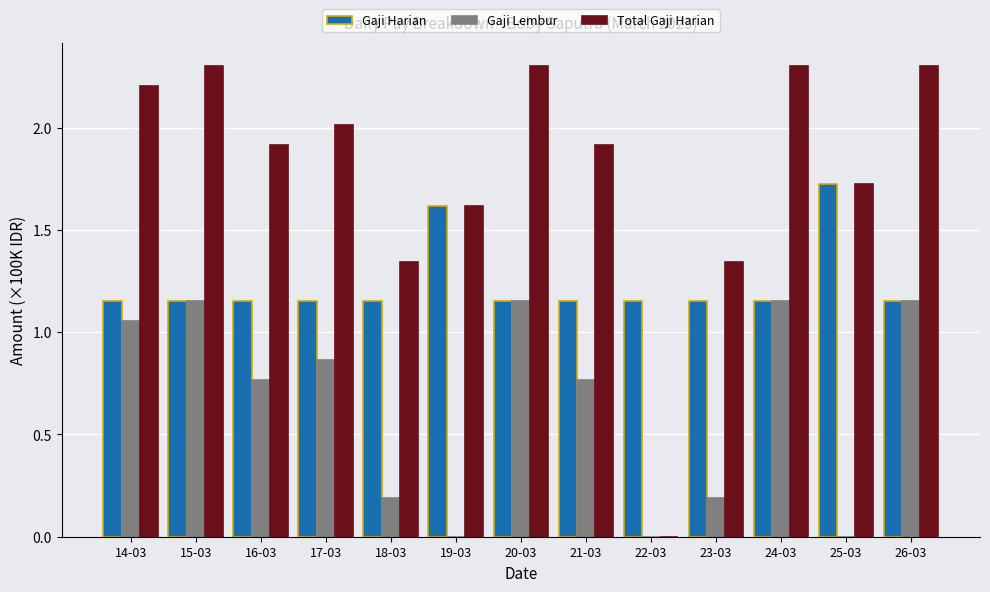

Is the value of Gaji Harian at 19-03 greater than the value of Total Gaji Harian at 14-03?

No